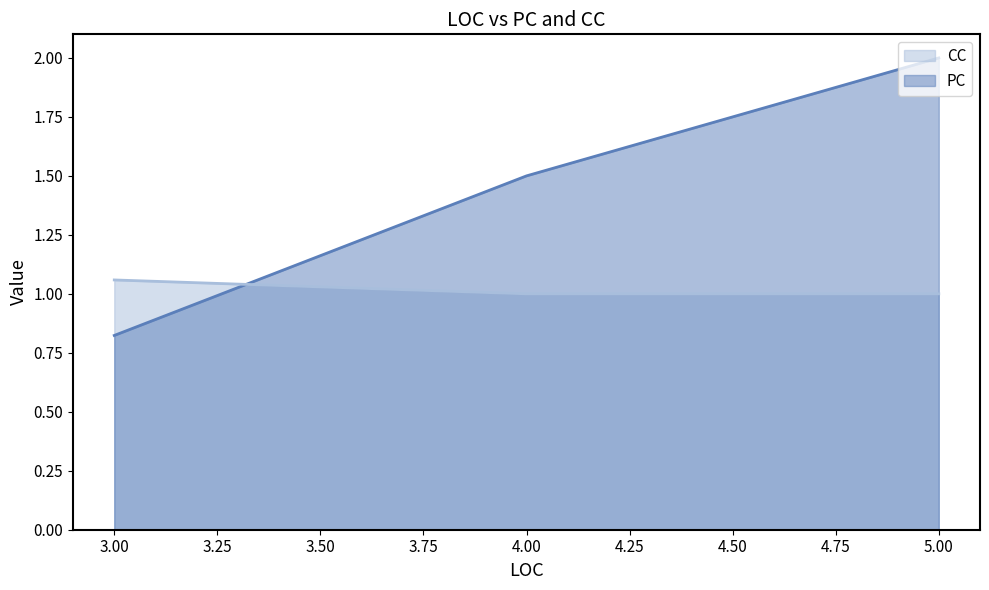

How many data points in CC_line are above 1?

1